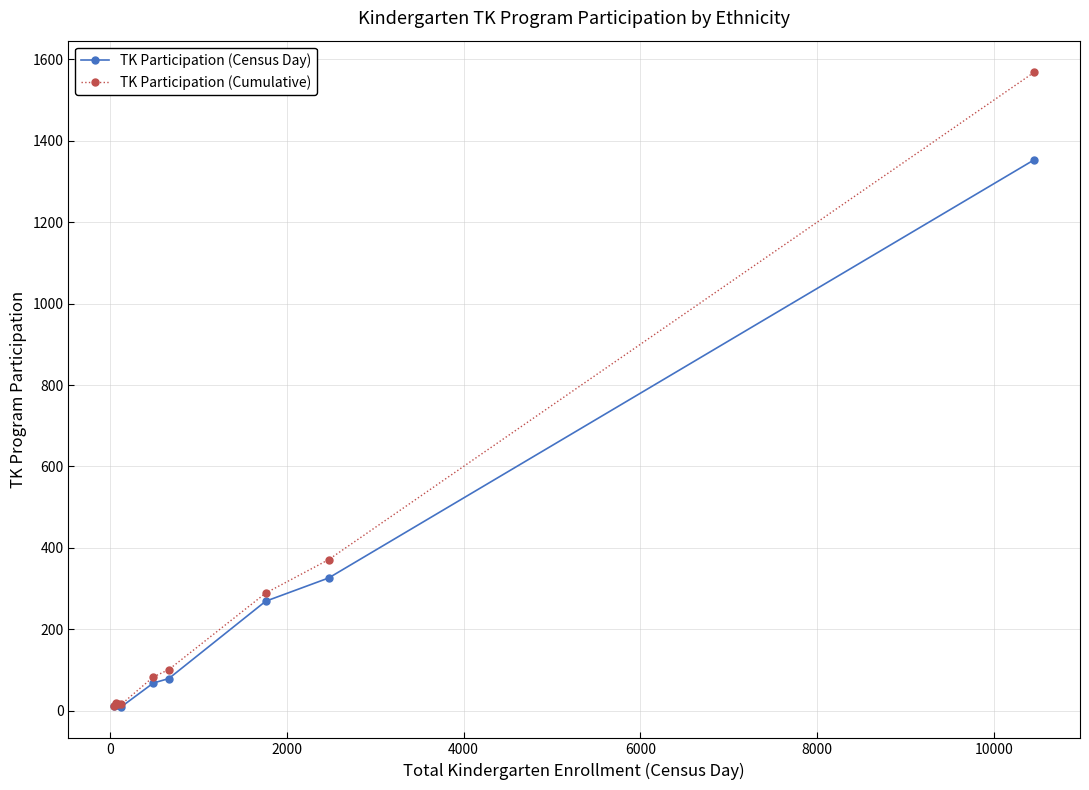

List the series in order of their overall mean, lowest first.

TK Participation (Census Day), TK Participation (Cumulative)